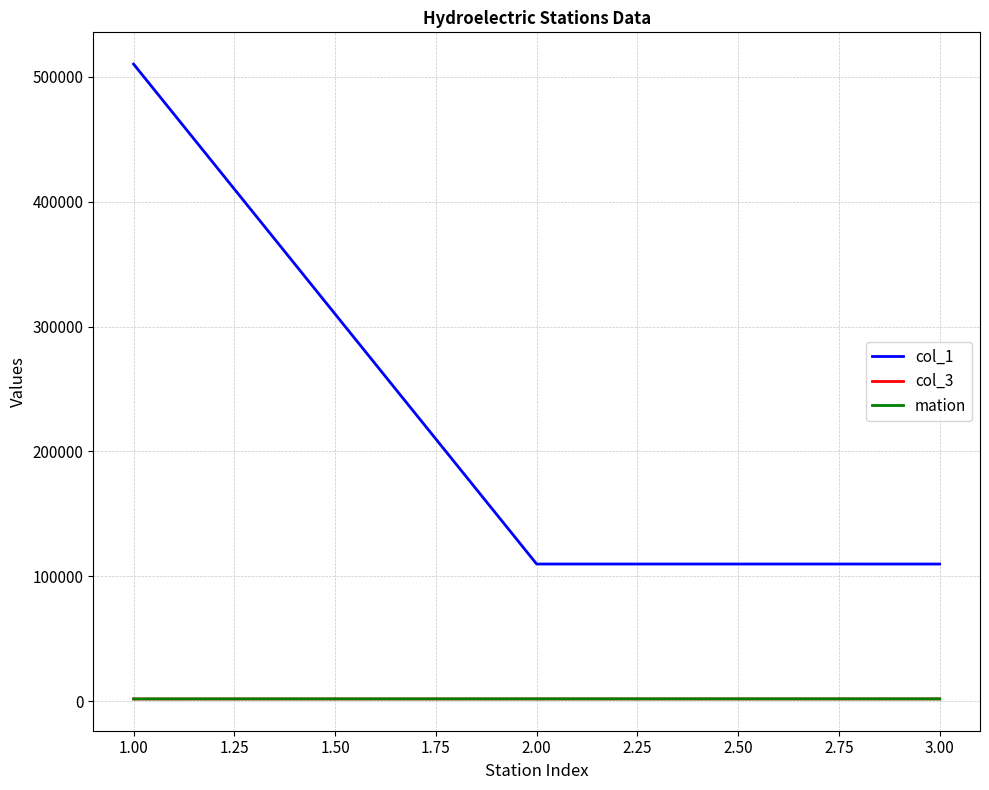

Does the chart display data point markers on the line(s)?

No